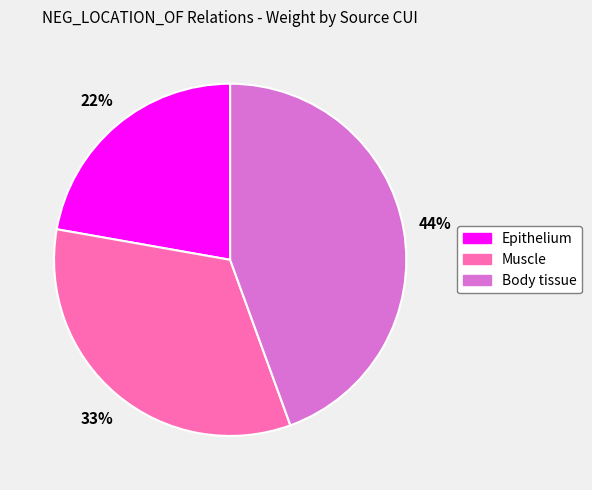

Is there any slice that represents more than half of the pie?

No